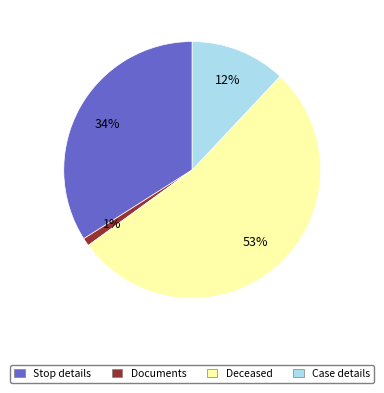

Is the sum of Deceased and Stop details greater than half?

Yes